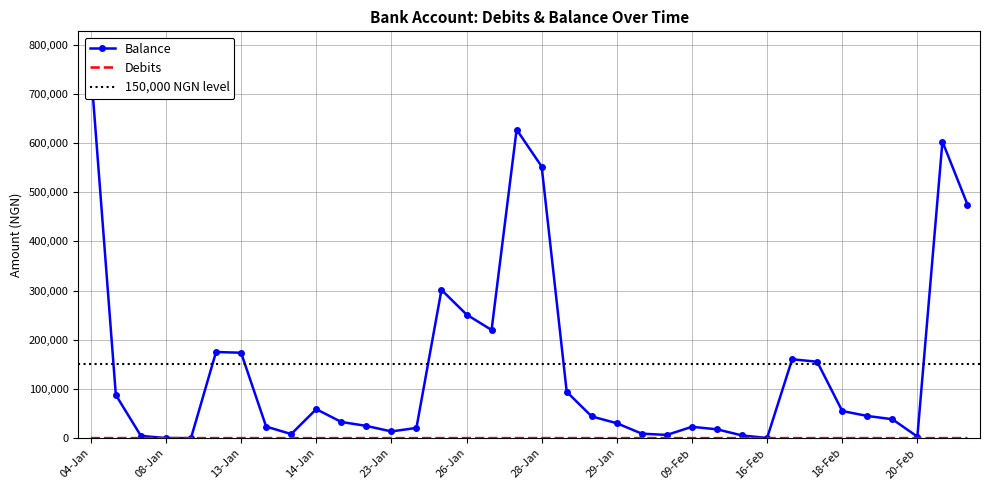

Reading left to right, what are all the values shown in this chart?

Debits: 25.0	50.0	25.0	10.0	25.0	25.0	10.0	50.0	10.0	10.0	10.0	25.0	10.0	10.0	50.0	25.0	10.0	50.0	50.0	50.0	25.0	25.0	10.0	10.0	25.0	10.0	50.0	10.0	10.0	25.0	50.0	50.0	50.0	50.0	25.0	10.0
Balance: 751665.7	87613.9	4585.1	73.2	47.5	175020.6	173508.8	23458.0	8144.3	58833.5	32822.8	24797.0	13530.1	20719.4	301273.7	251244.9	219783.0	627132.3	552078.5	94024.8	43996.0	30269.2	8989.4	6477.6	22966.8	17821.0	5411.1	260.3	160246.5	155235.8	55040.1	45013.2	38391.3	3006.5	602859.8	474648.0